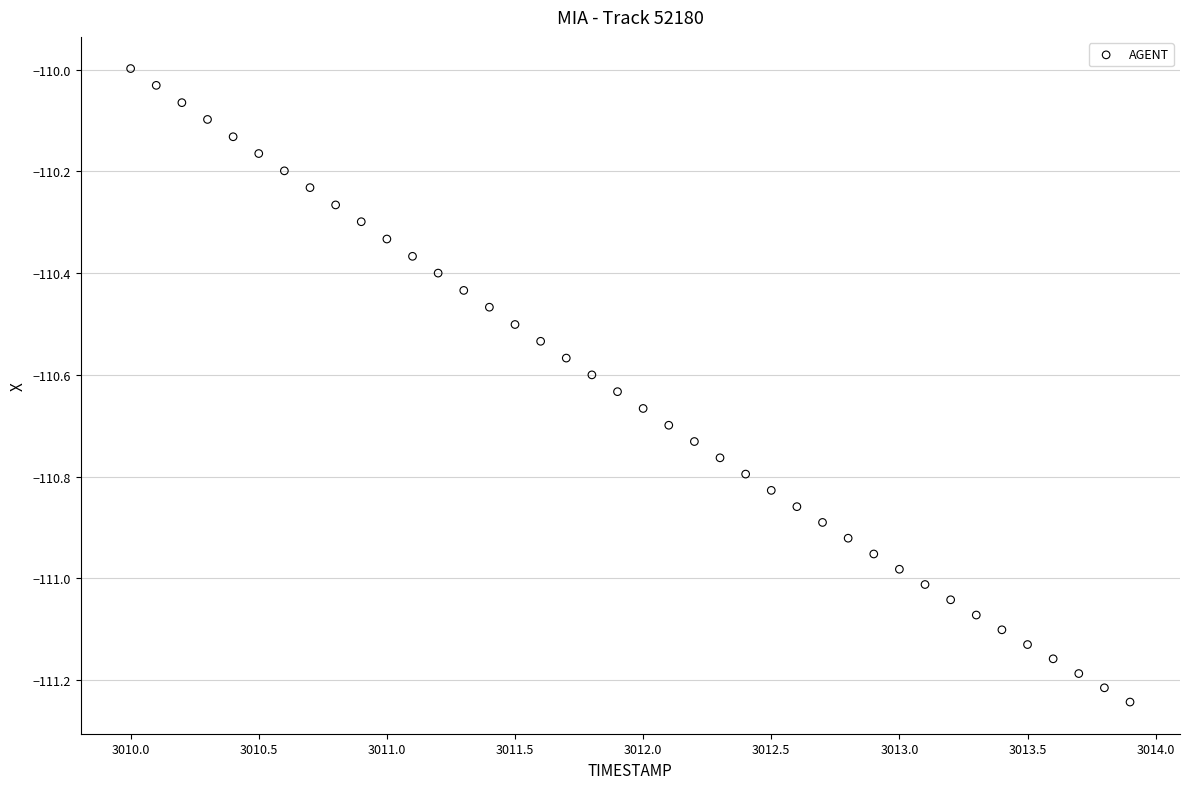

What is the range of X values (max minus min)?

3.9